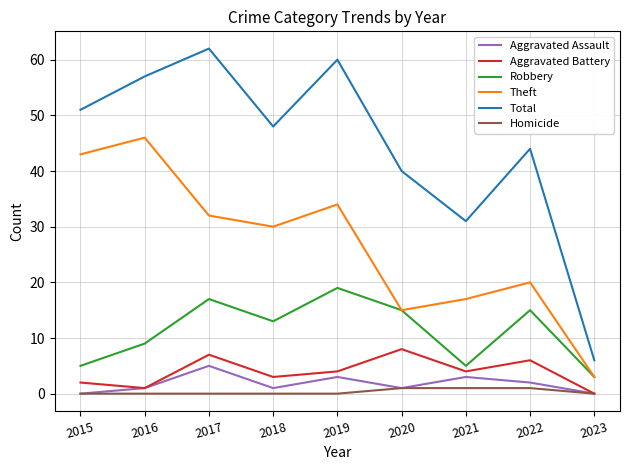

Is it true that Aggravated Assault equals 1 at 2020?

True